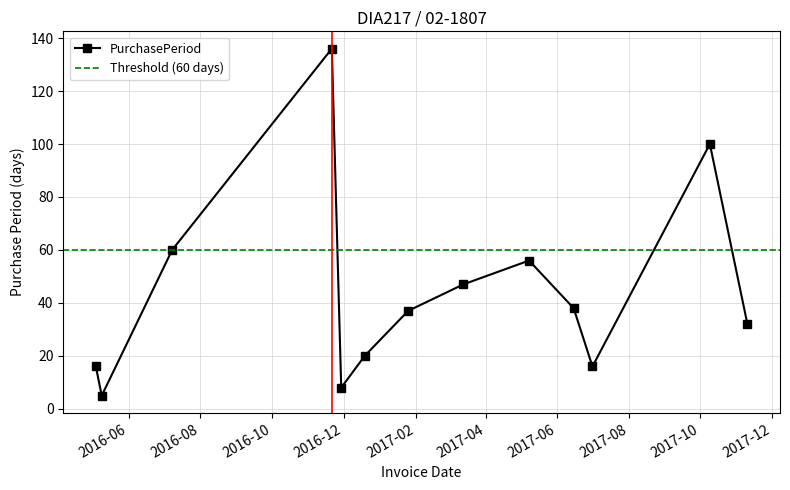

Reading right to left, what are all the values shown in this chart?

2017-11-10=32	2017-10-09=100	2017-07-01=16	2017-06-15=38	2017-05-08=56	2017-03-13=47	2017-01-25=37	2016-12-19=20	2016-11-29=8	2016-11-21=136	2016-07-08=60	2016-05-09=5	2016-05-04=16